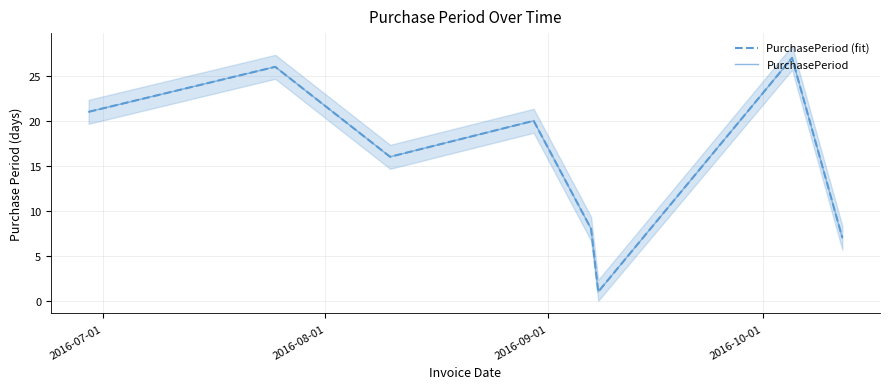

True or false: PurchasePeriod has a value of 1 at 5.

False